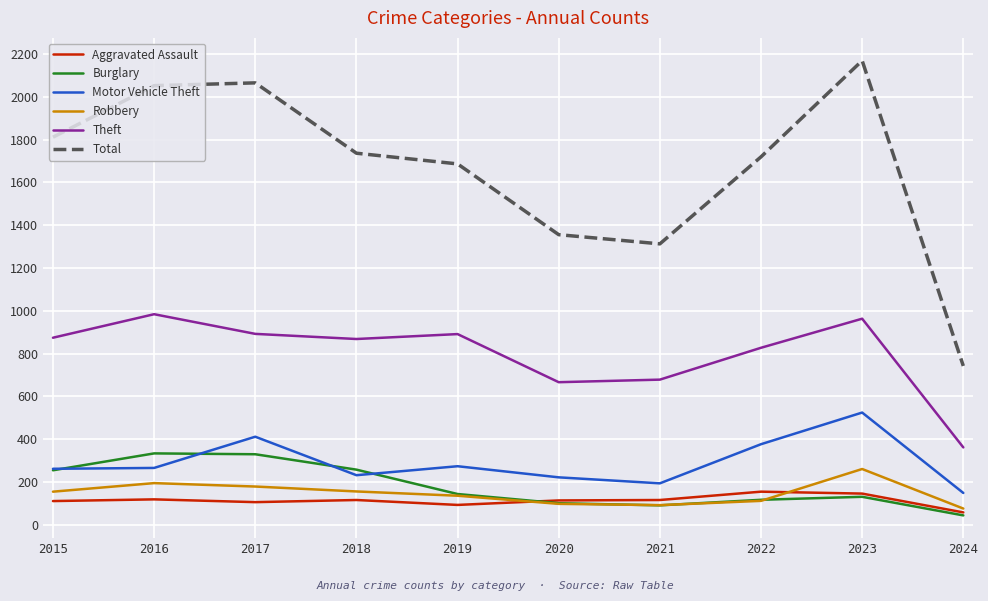

The Total series shows 1687 at 2019. True or false?

True